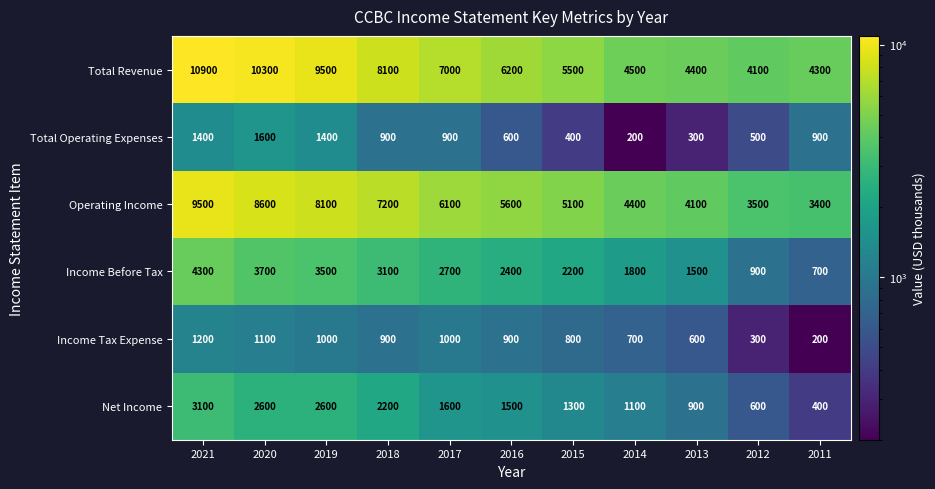

The Total Revenue series shows 2386 at 2016. True or false?

False